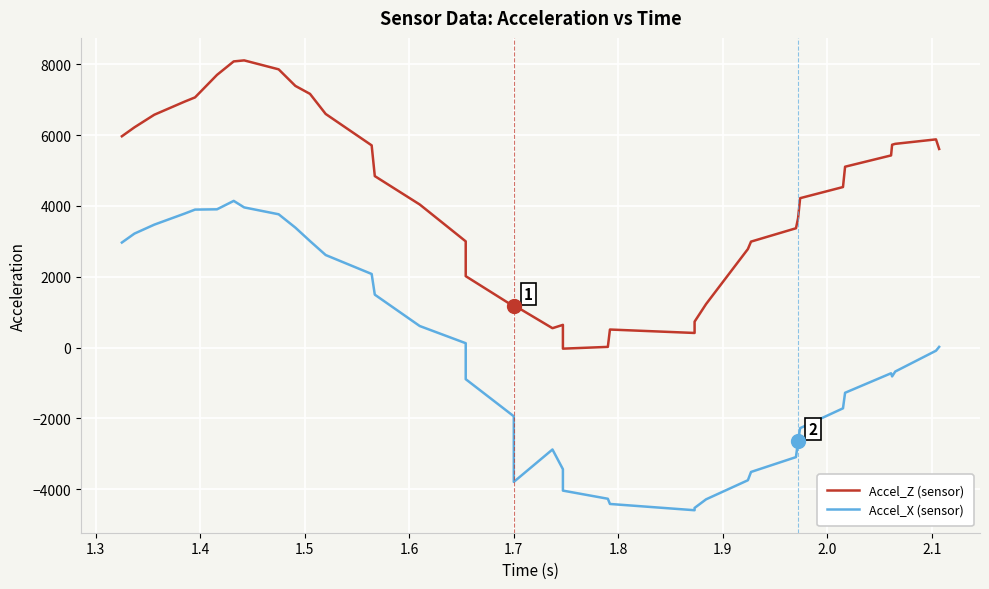

What is the sum of all Accel_Z (sensor) values?

169618